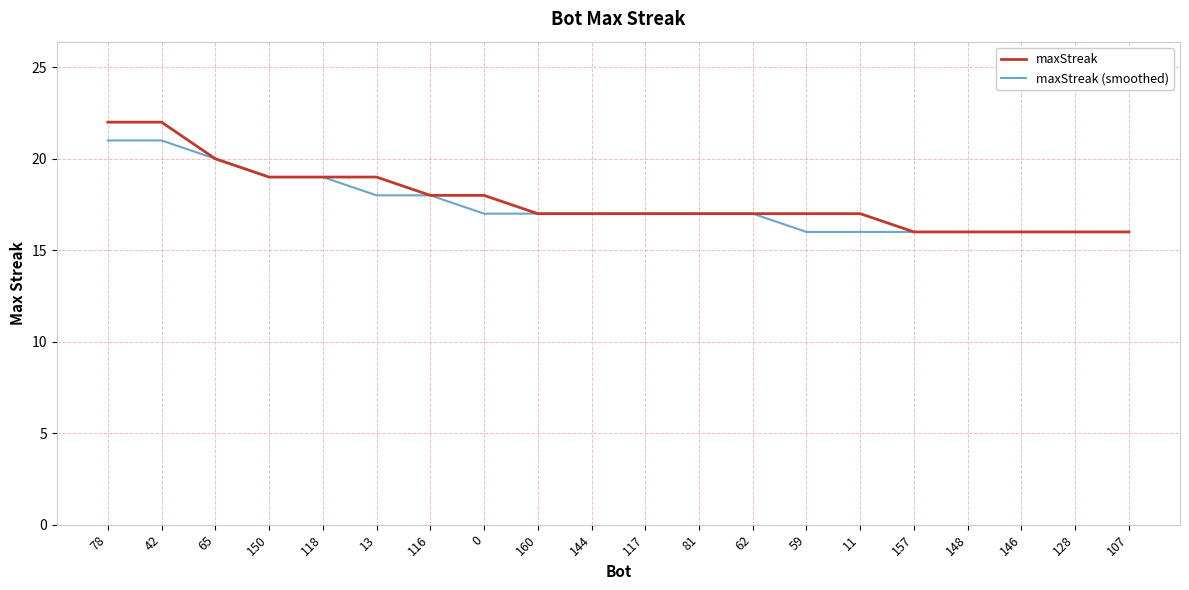

Does the chart display data point markers on the line(s)?

No